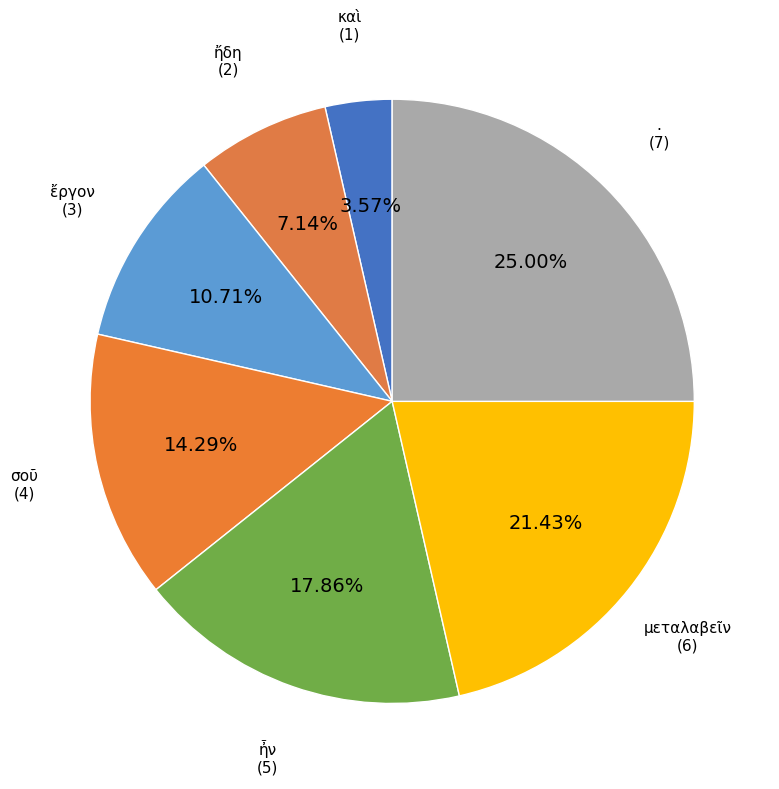

To the nearest percent, what portion does σοῦ represent?

14%